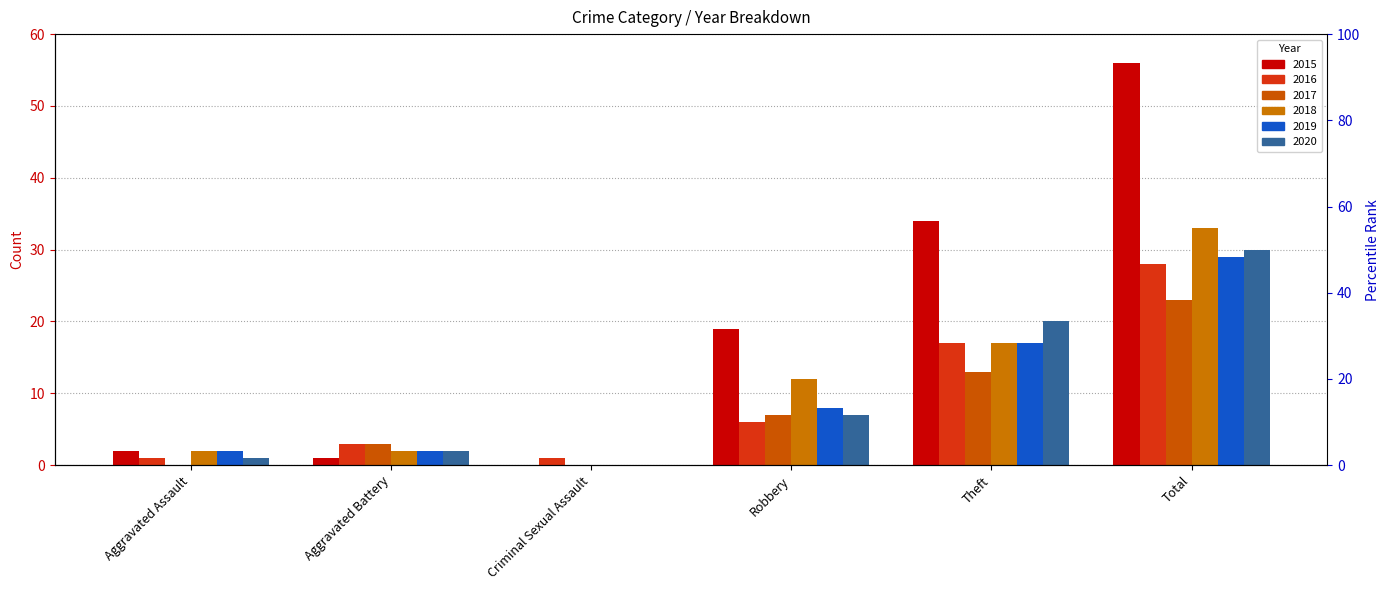

Reading right to left, list all the values displayed in this chart.

2015: 56	34	19	0	1	2
2016: 28	17	6	1	3	1
2017: 23	13	7	0	3	0
2018: 33	17	12	0	2	2
2019: 29	17	8	0	2	2
2020: 30	20	7	0	2	1